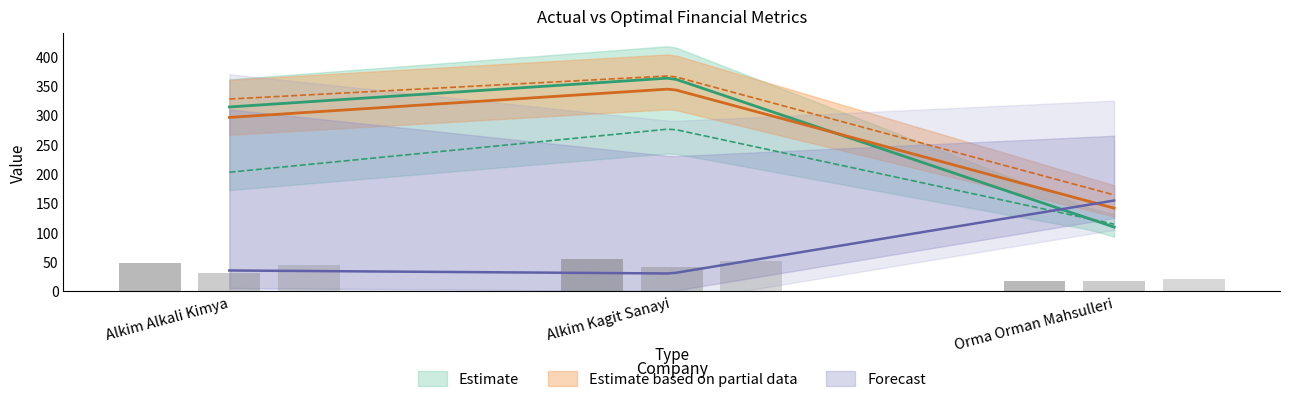

How many bars are there in total?

9